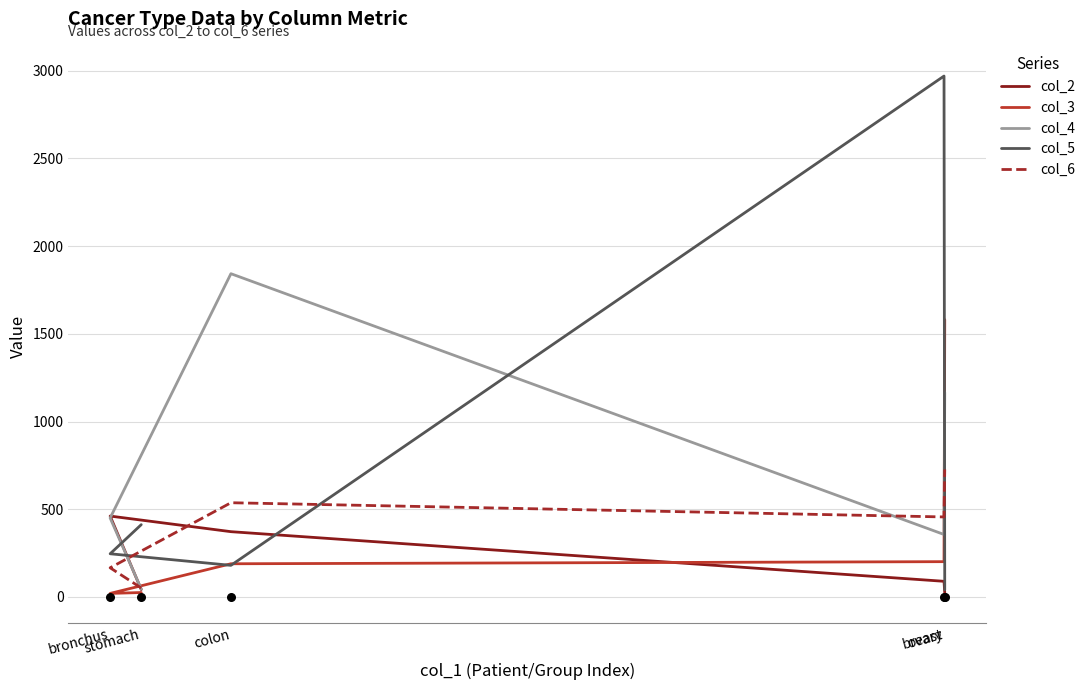

Is the value of col_2 at bronchus greater than the value of col_6 at stomach?

Yes